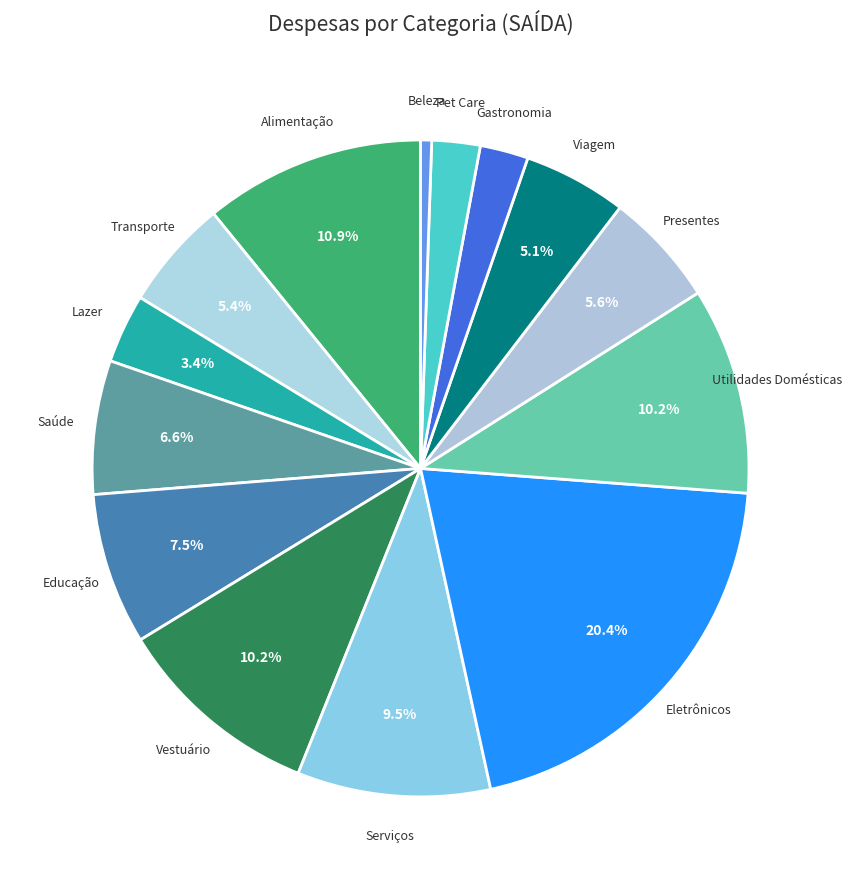

Which slice is the largest?

Eletrônicos